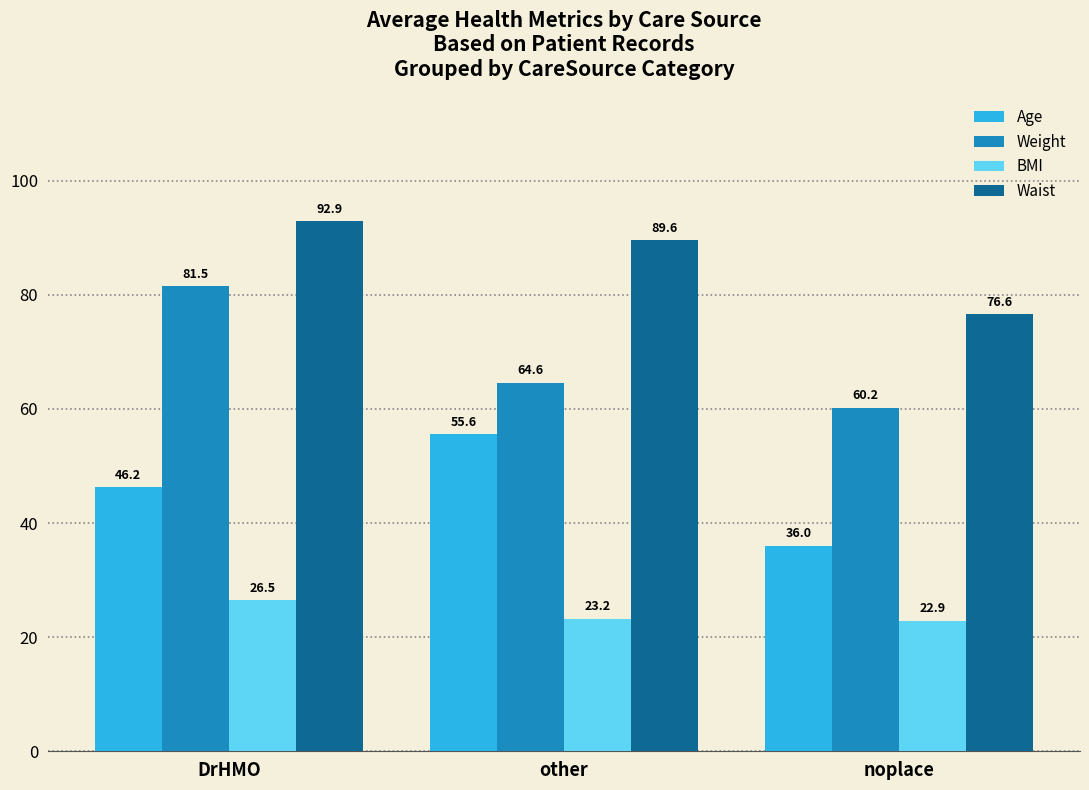

List the series in order of their overall mean, lowest first.

BMI, Age, Weight, Waist